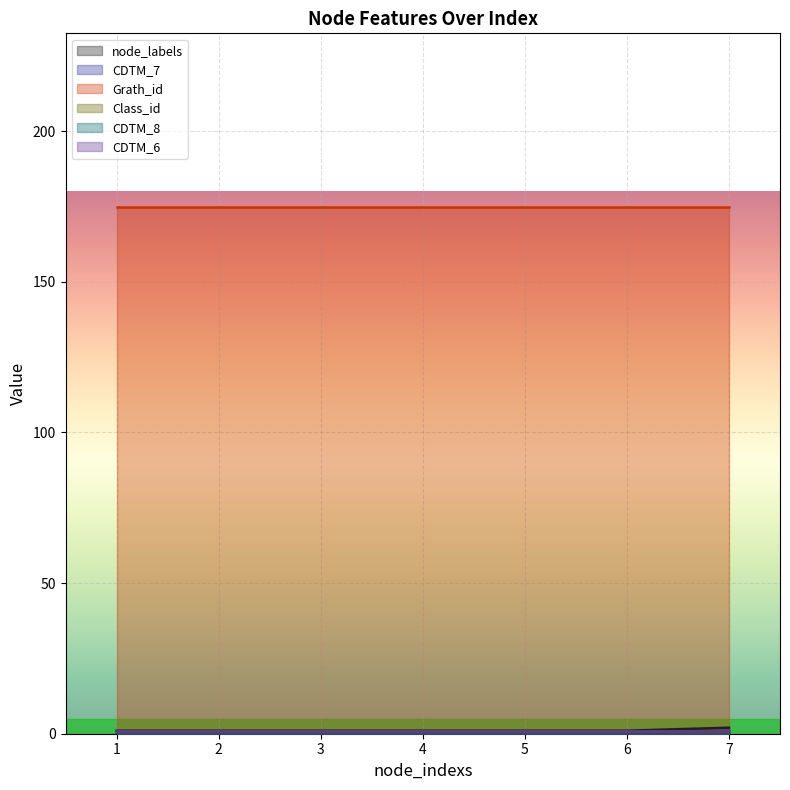

Where is CDTM_8 nearest to the value 0?

1